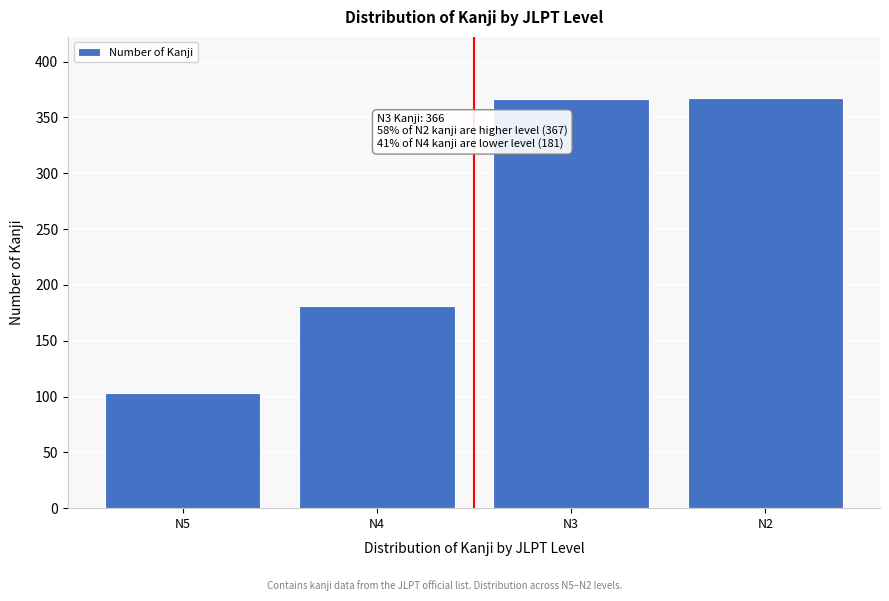

What is the average value?

254